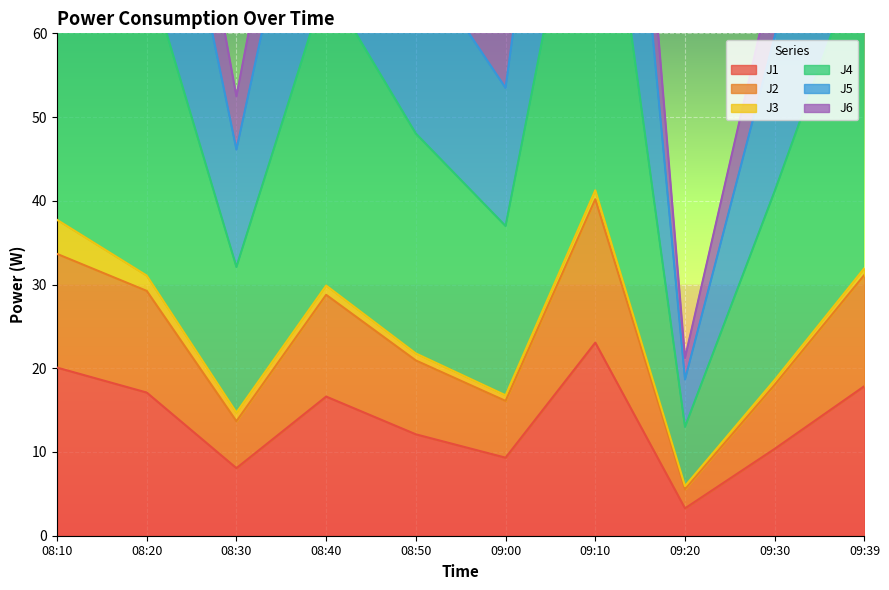

At which category is the sum across all series the highest?

09:10